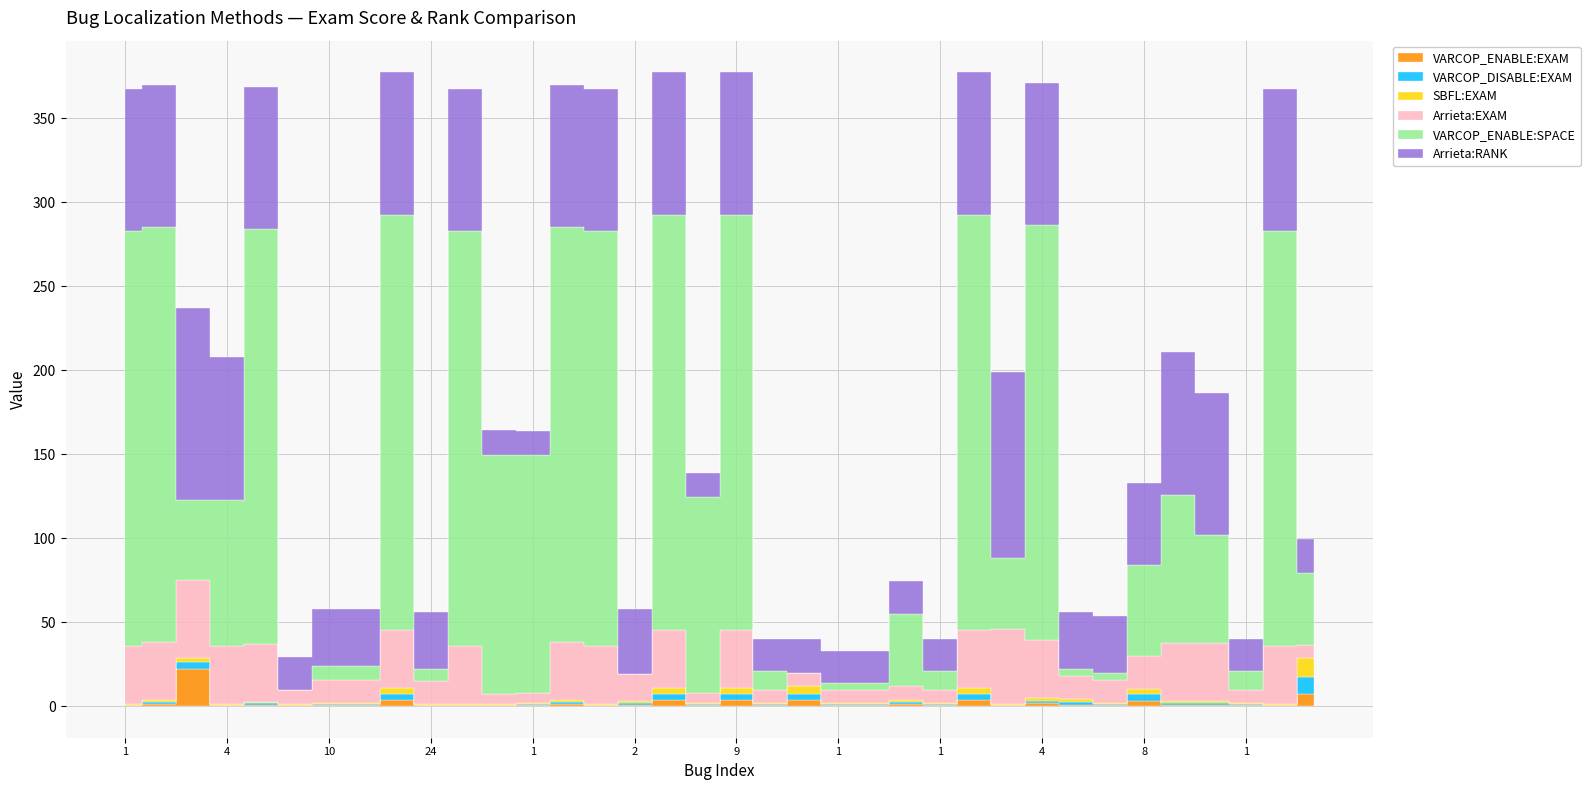

What is the average value of the Arrieta:RANK series?

54.9